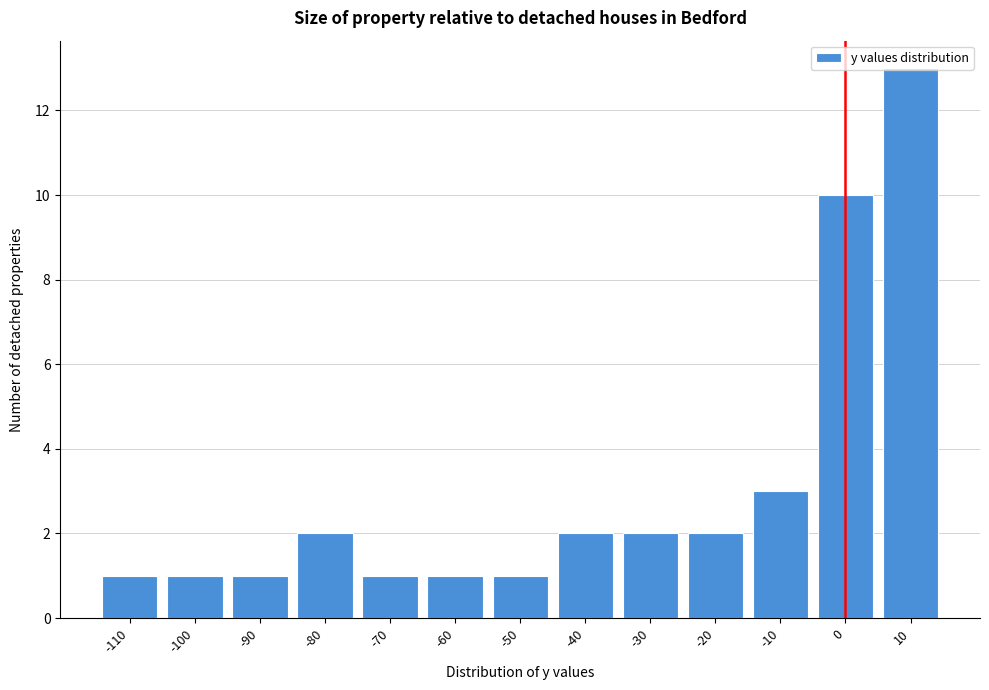

What is the maximum value shown in the chart?

13